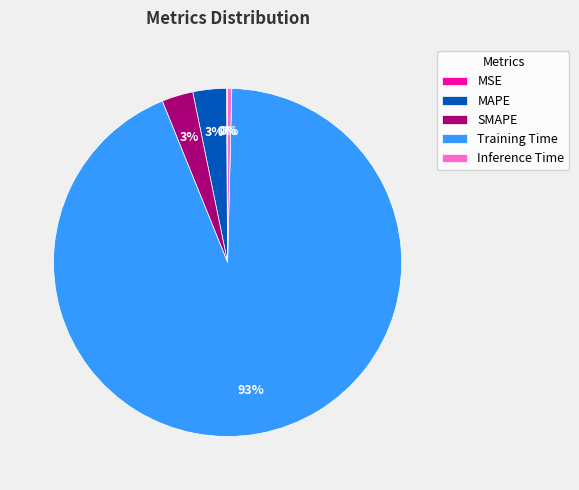

What percentage is the SMAPE slice, to the nearest percent?

3%